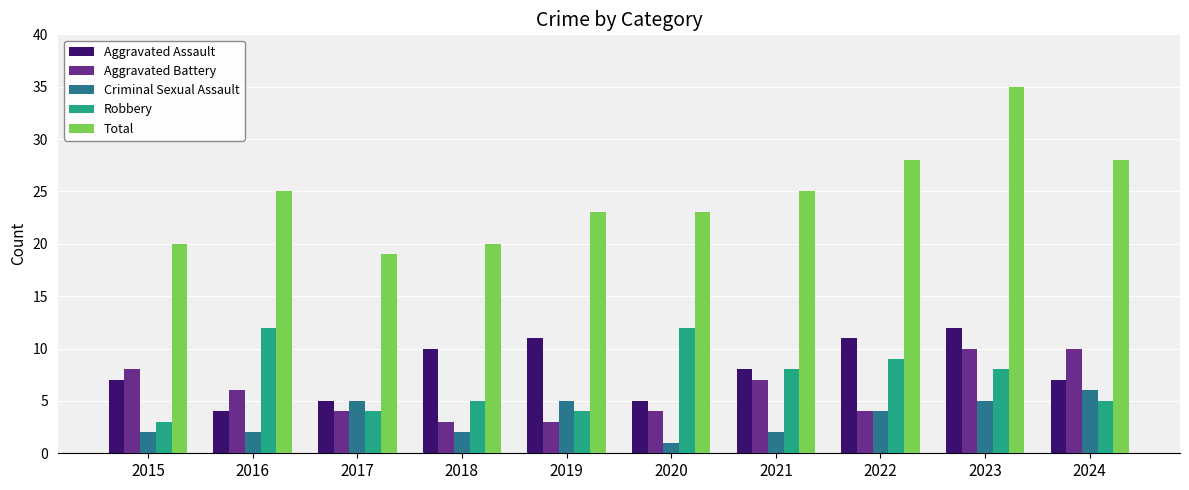

Reading left to right, what are all the values shown in this chart?

Aggravated Assault: 7	4	5	10	11	5	8	11	12	7
Aggravated Battery: 8	6	4	3	3	4	7	4	10	10
Criminal Sexual Assault: 2	2	5	2	5	1	2	4	5	6
Robbery: 3	12	4	5	4	12	8	9	8	5
Total: 20	25	19	20	23	23	25	28	35	28